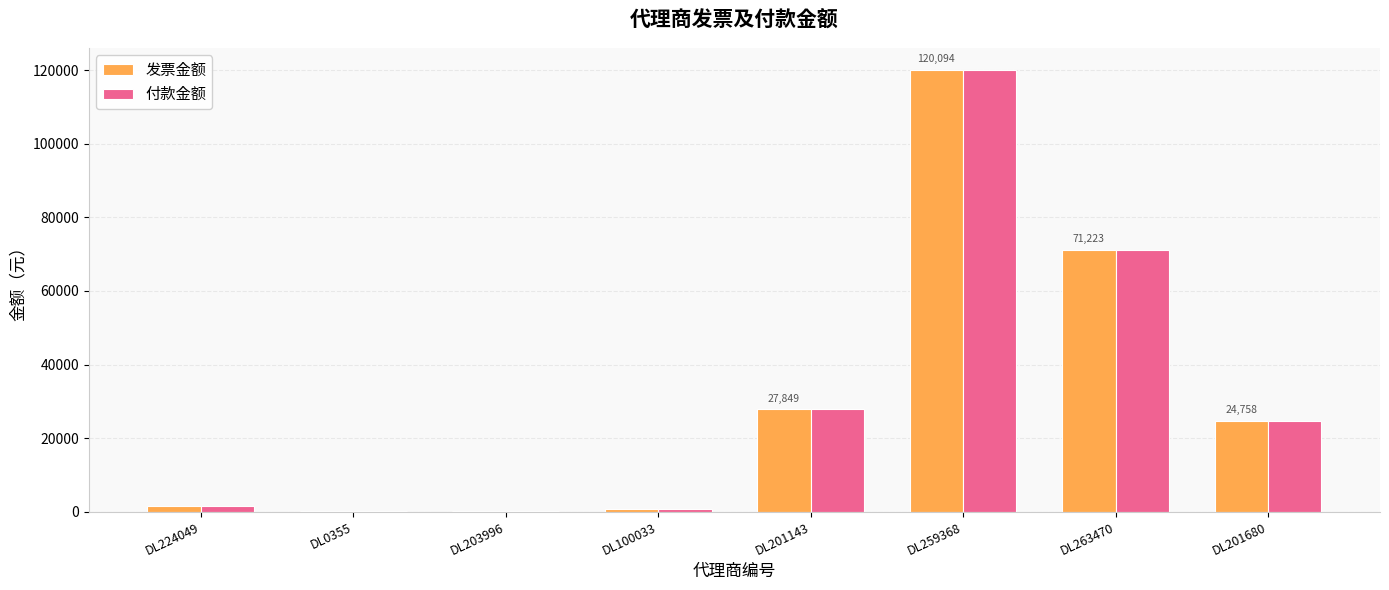

Reading left to right, what are all the values shown in this chart?

发票金额: 1500.0	150.0	150.0	750.0	27849.2	120094.2	71222.9	24757.9
付款金额: 1500.0	150.0	150.0	750.0	27849.2	120094.2	71222.9	24757.9